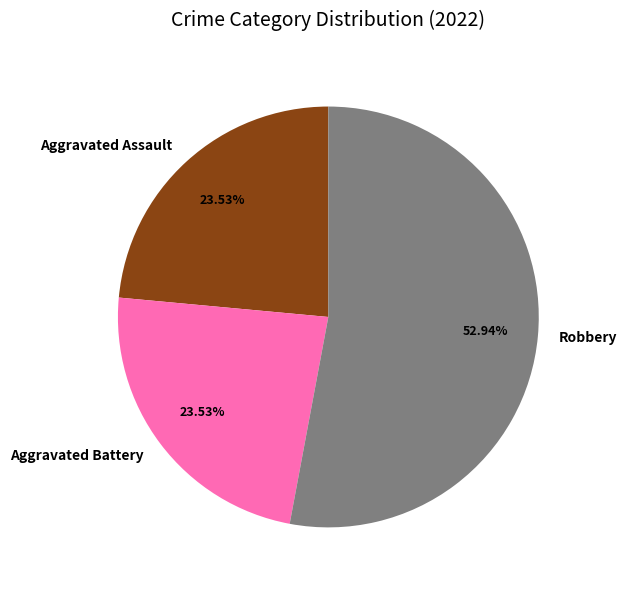

To the nearest percent, what is the difference between the largest and smallest slice percentages?

29%